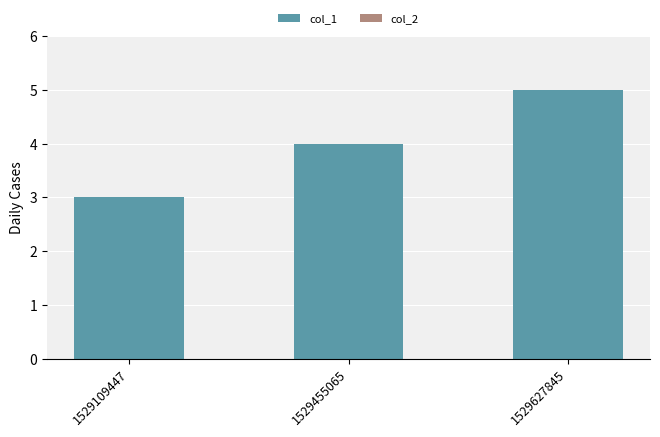

Reading right to left, extract all data points from this chart.

5	4	3